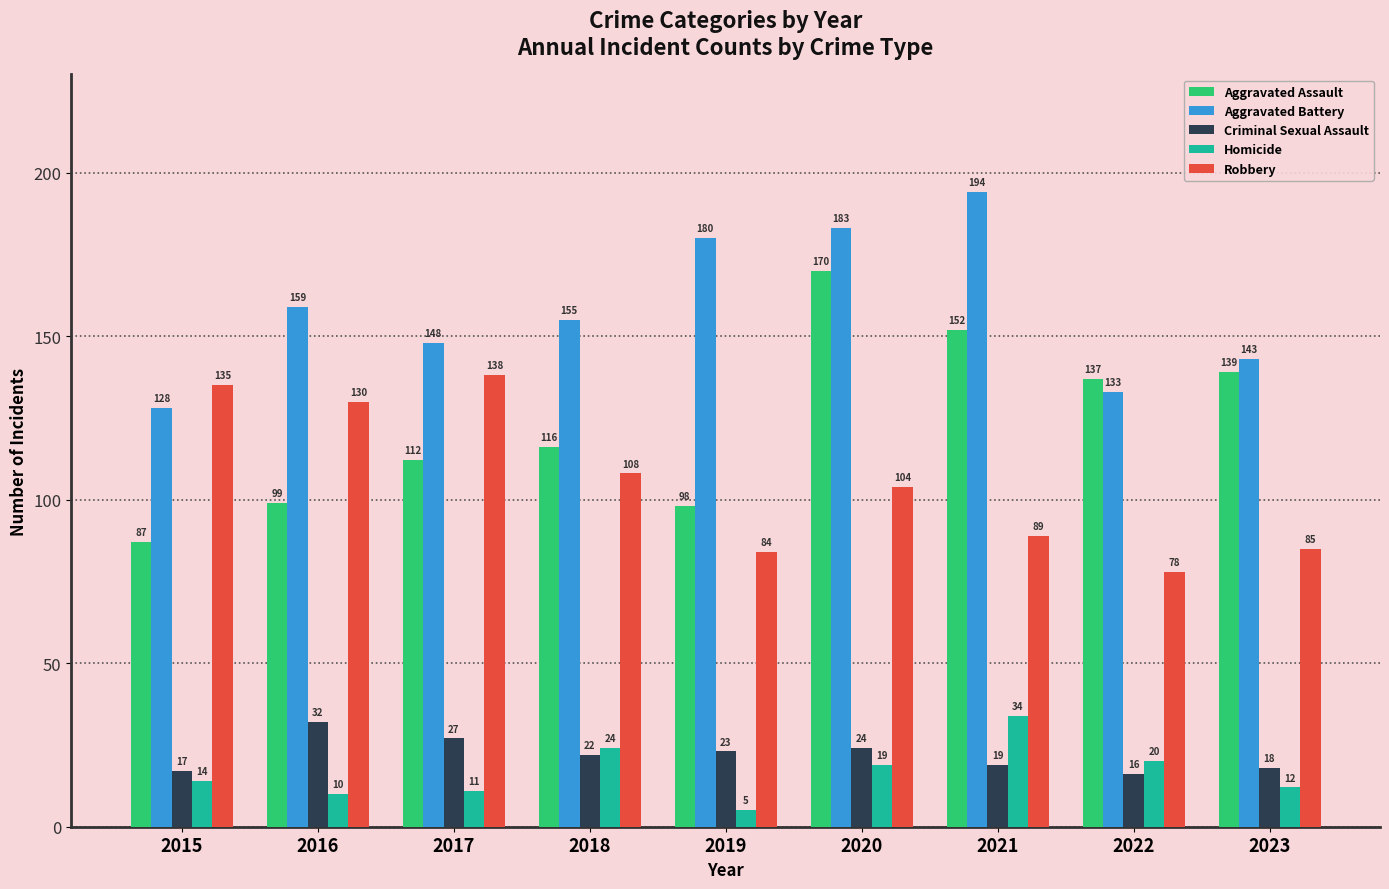

What is the difference between the Criminal Sexual Assault values at 2020 and 2015?

7